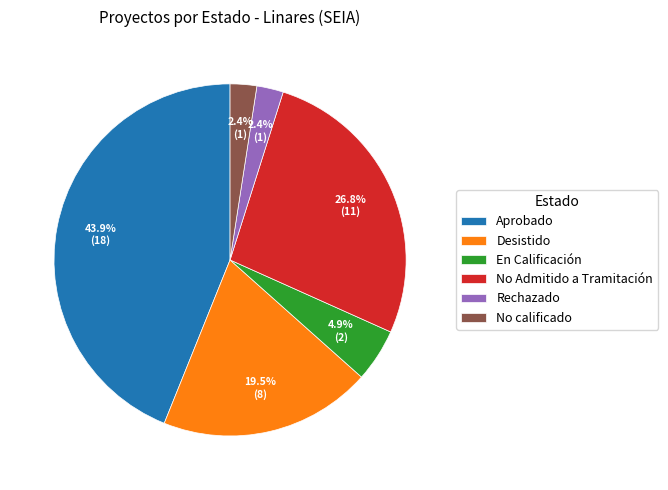

To the nearest percent, what portion does Rechazado represent?

2%